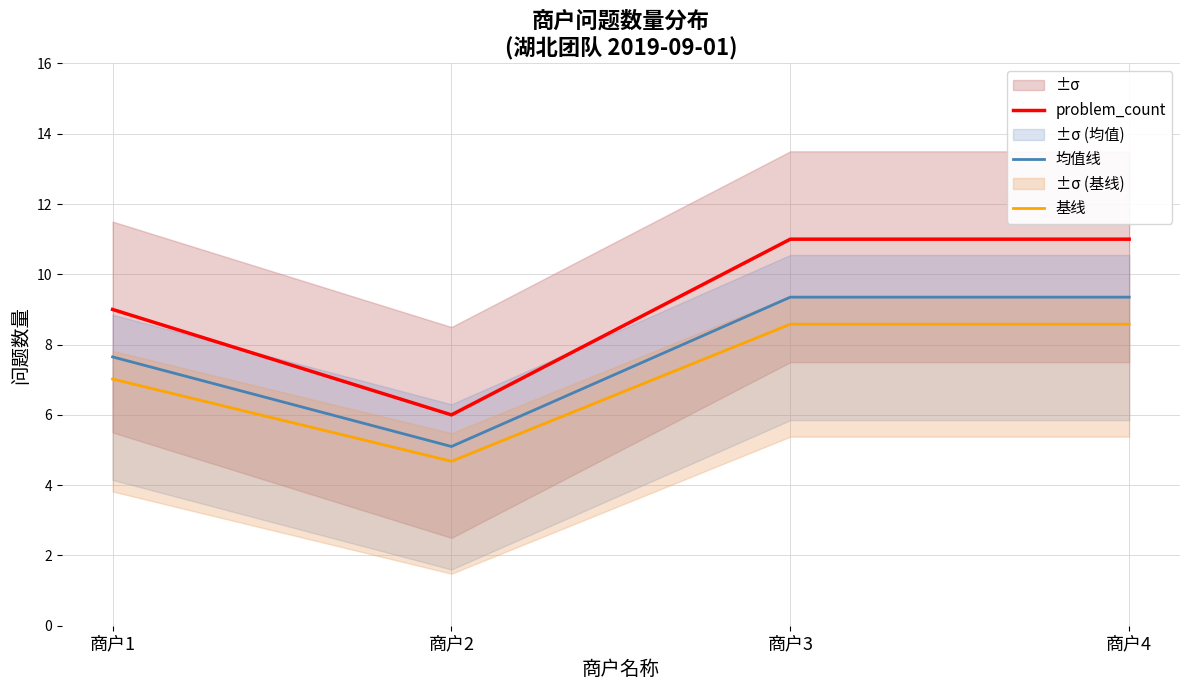

What is the sum of all 基线 values?

28.9